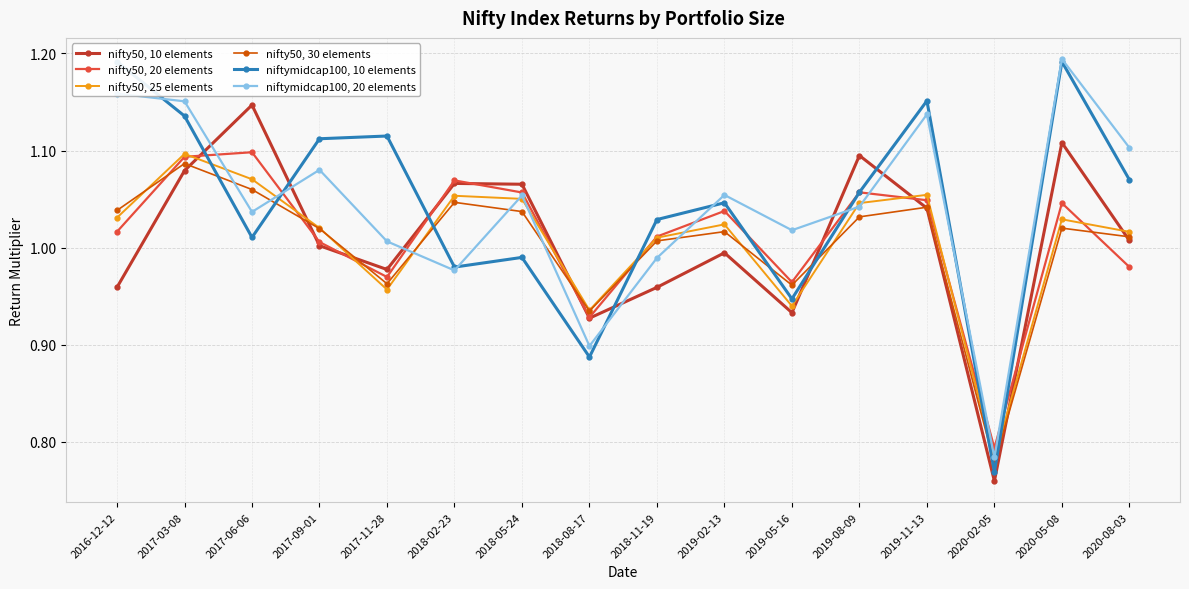

Is this an area chart (filled region under the line)?

No